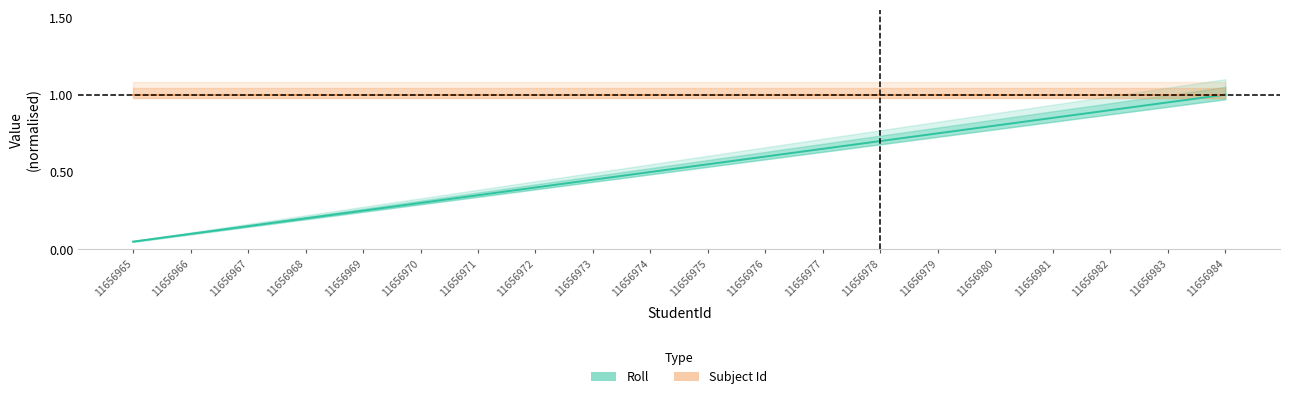

Reading left to right, extract all data points from this chart.

0.1	0.1	0.1	0.2	0.2	0.3	0.3	0.4	0.5	0.5	0.6	0.6	0.7	0.7	0.8	0.8	0.8	0.9	0.9	1.0